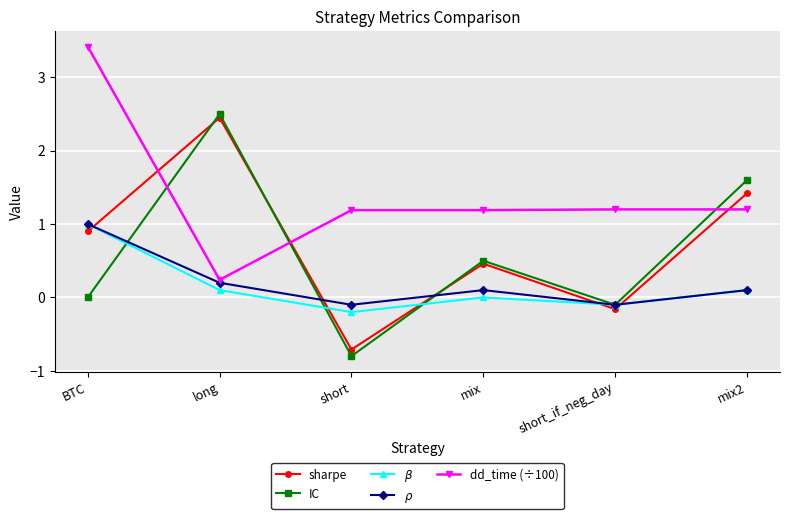

Is the value of $\beta$ at long greater than the value of sharpe at short?

Yes